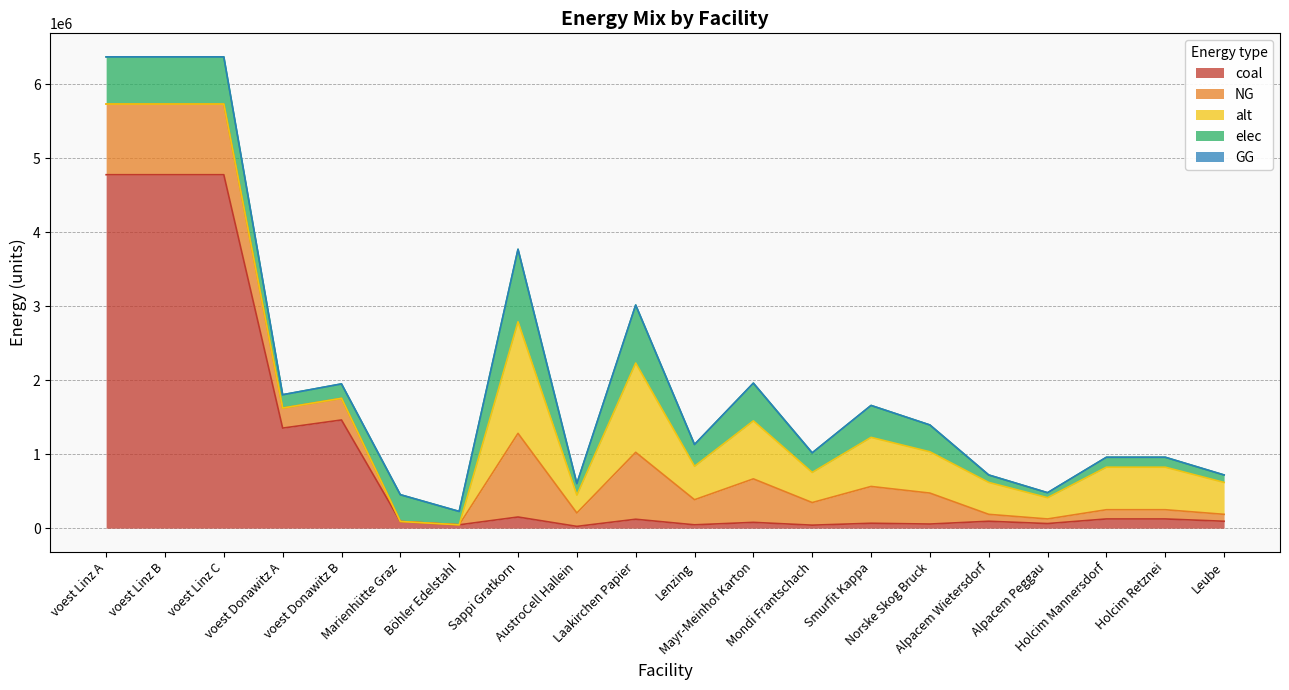

At which category is the sum across all series the highest?

voest Linz A